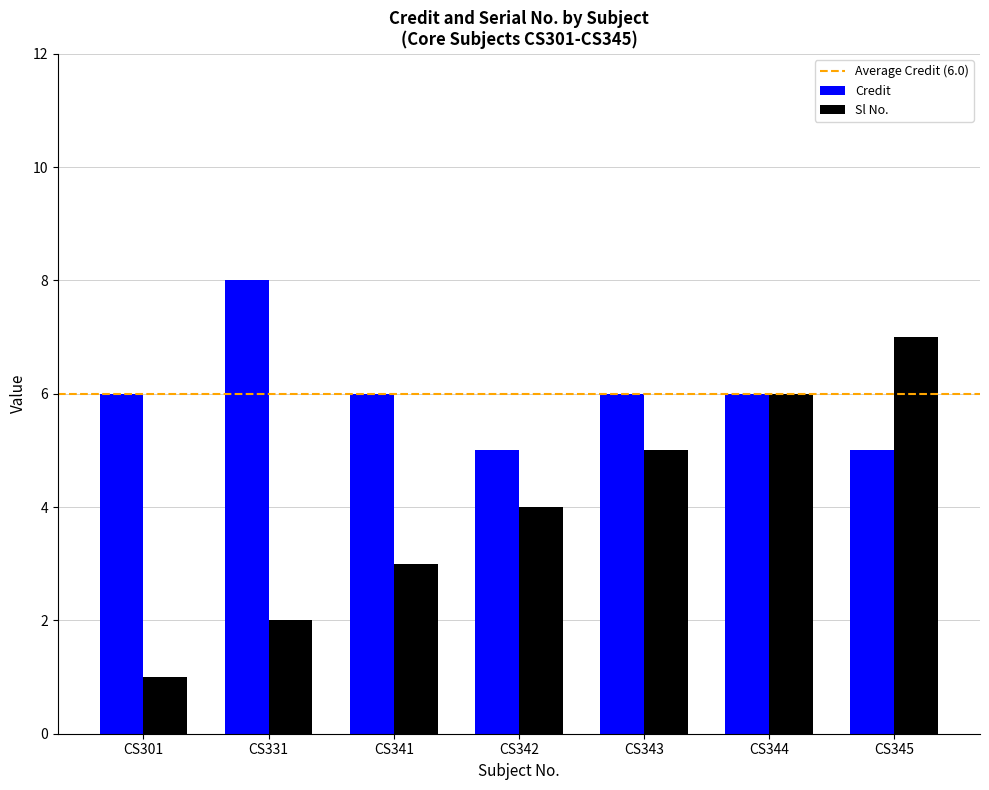

Count the number of categories in the chart.

7